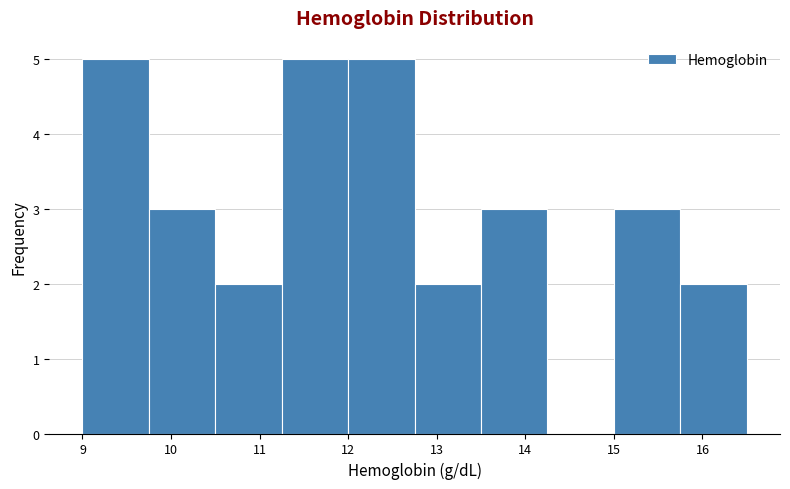

How tall is the bar that spans 9.75 to 10.50 on the x-axis? Neither the bar edges nor the heights are printed on the chart, so give them approximately, as read against the axes.

3